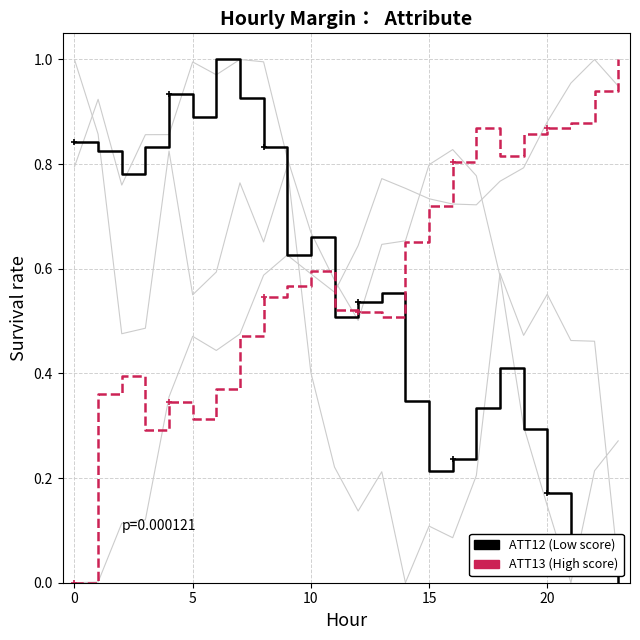

Does the chart display data point markers on the line(s)?

No